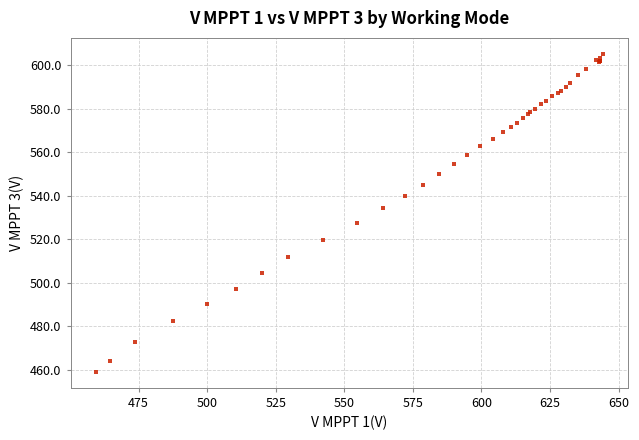

What Y value in the scatter plot is closest to 532?

534.2